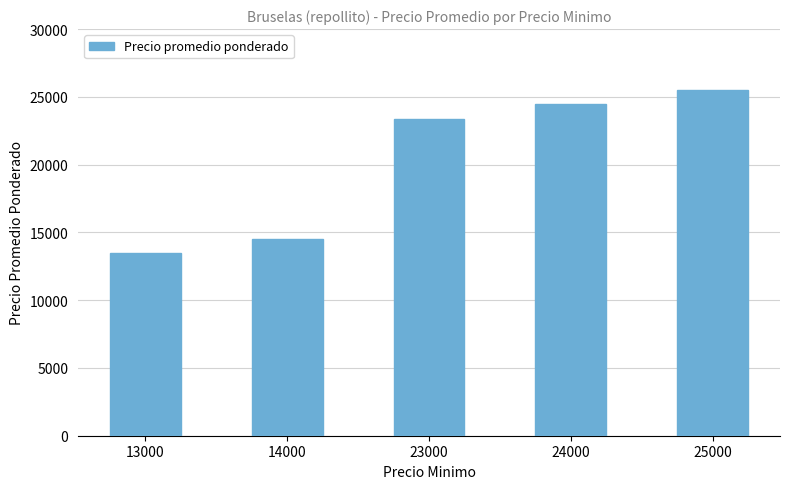

Read the value at 14000, to the nearest 100.

14500